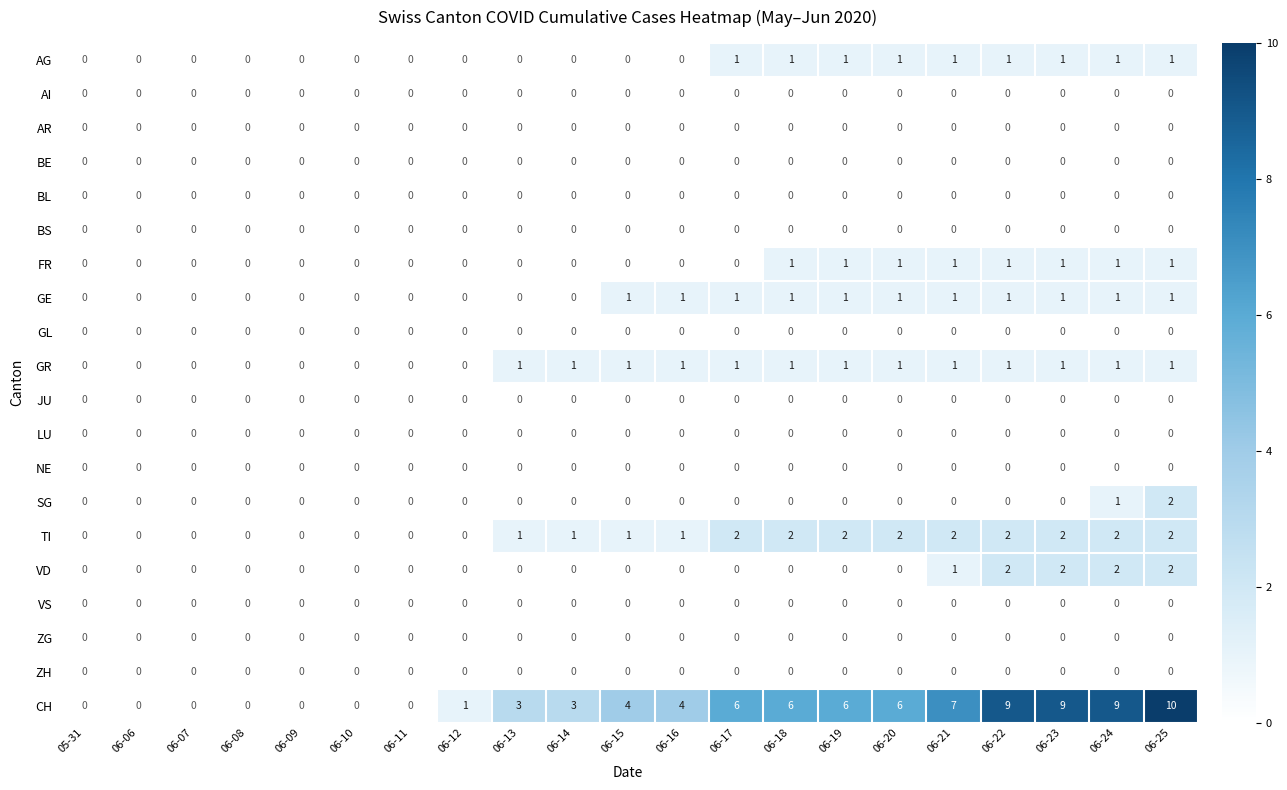

Is it true that GE equals 1 at 06-25?

True